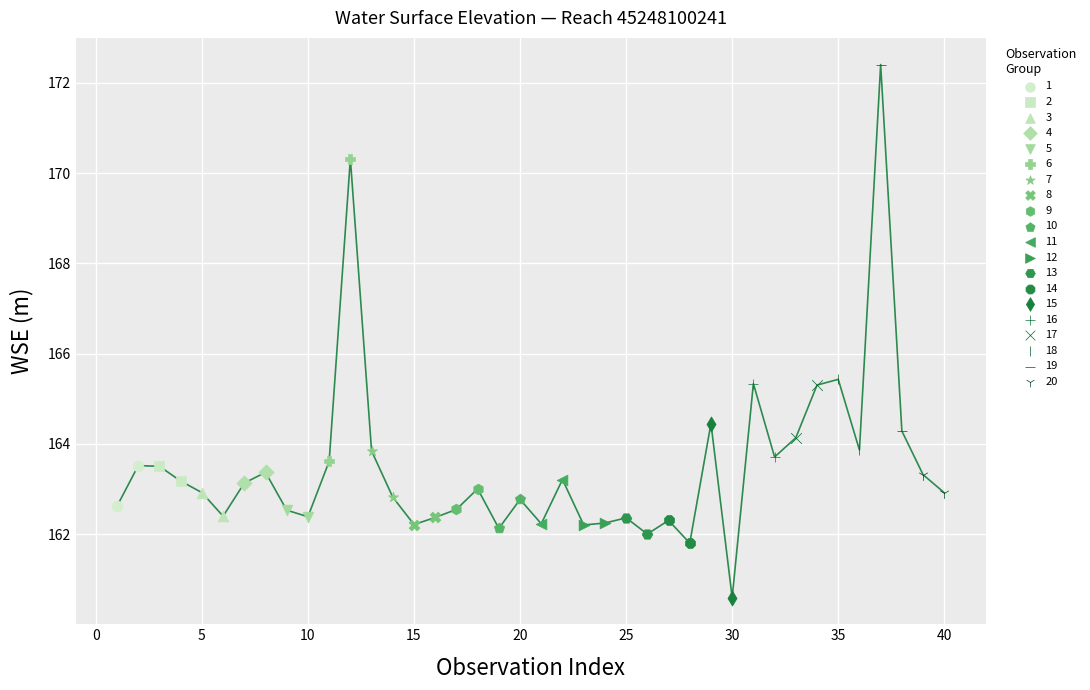

What are all the series names shown in the legend?

1, 2, 3, 4, 5, 6, 7, 8, 9, 10, 11, 12, 13, 14, 15, 16, 17, 18, 19, 20